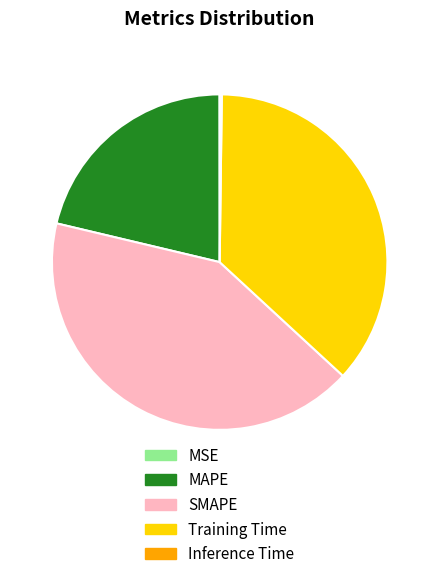

Do Training Time and SMAPE together represent more than half of the pie?

Yes